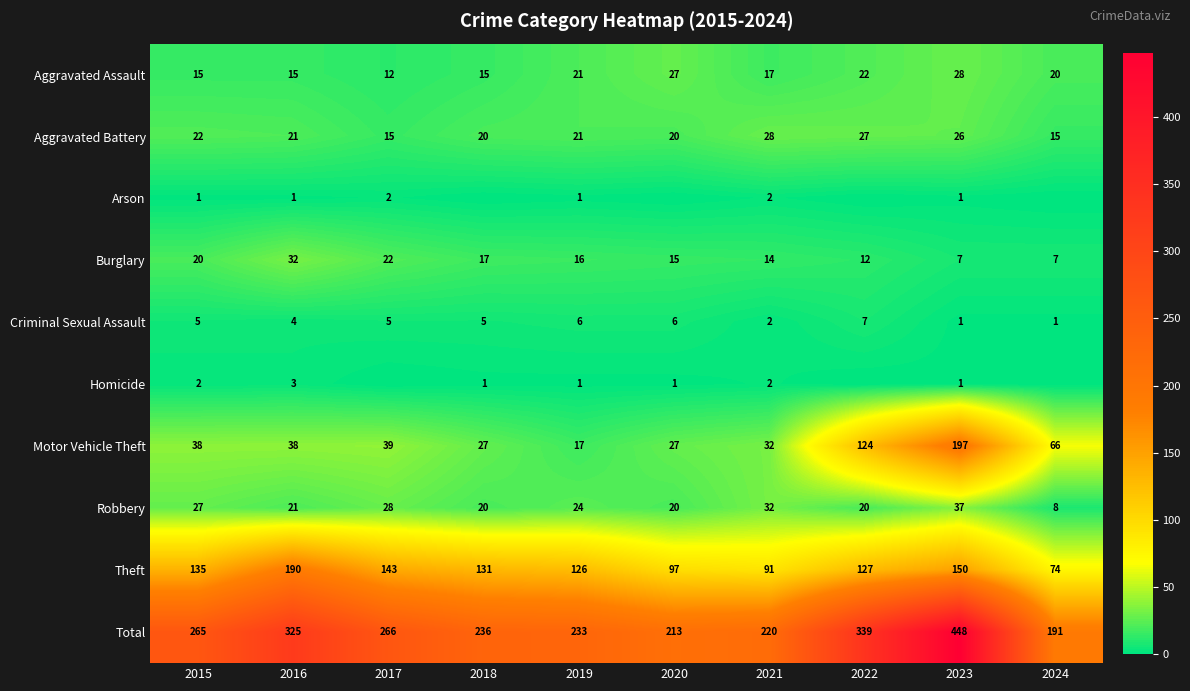

Is it true that Criminal Sexual Assault equals 7 at 2016?

False